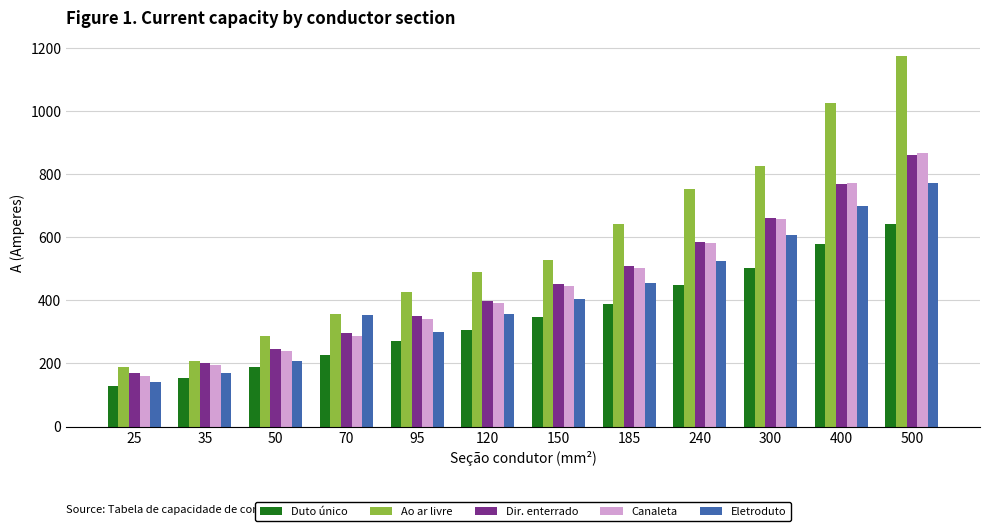

What is the difference between the second highest and second lowest values in the Canaleta series?

576